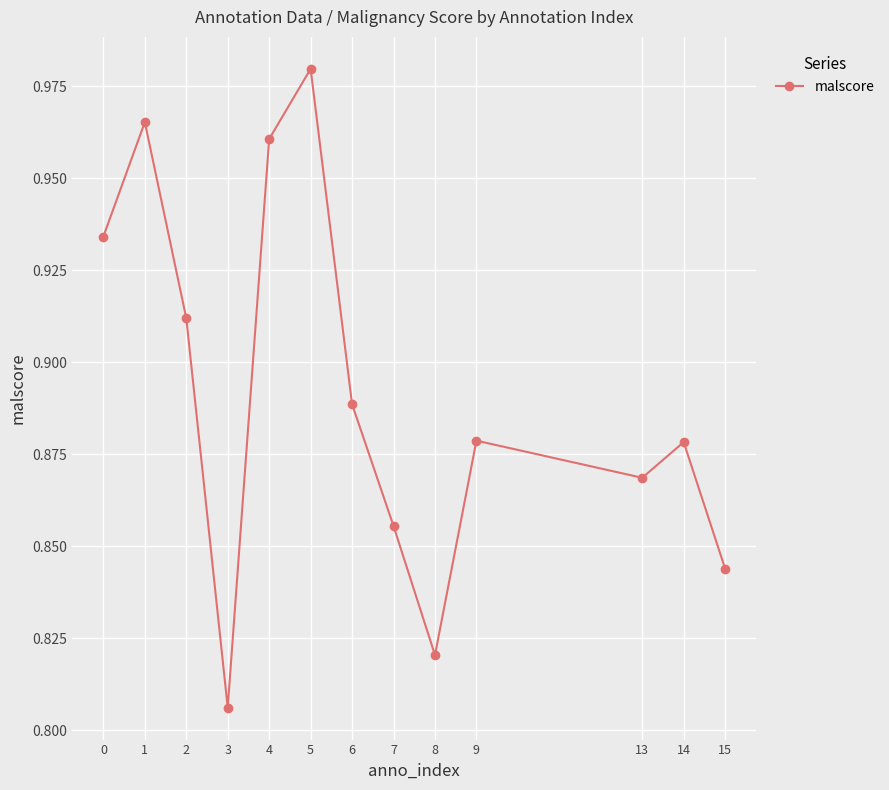

Count the values in the range 0 to 1.

13